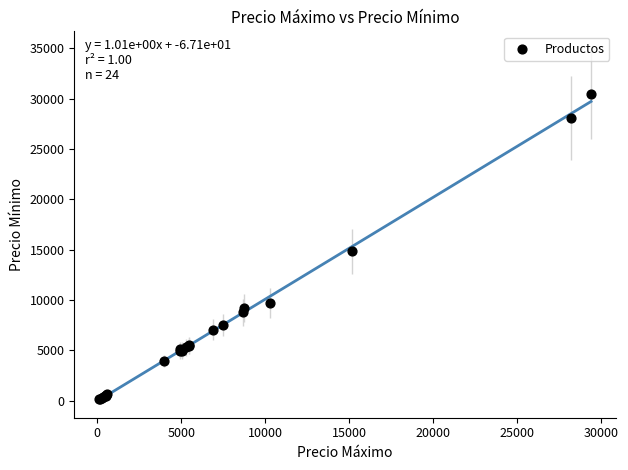

What Y value in the scatter plot is closest to 15273?

14836.7